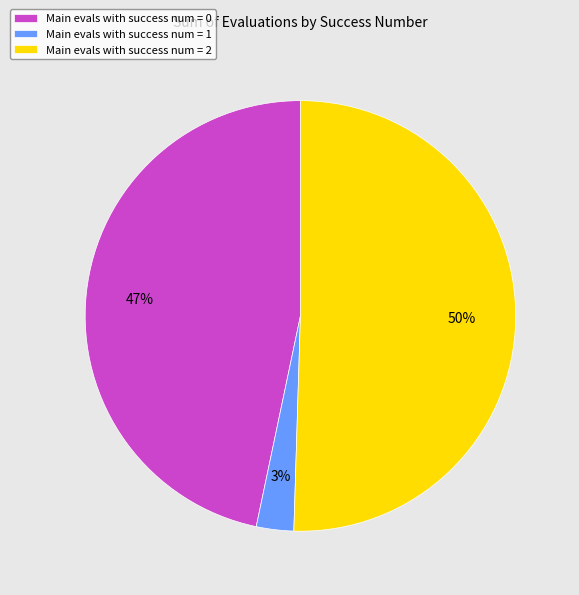

Is it true that Main evals with success num = 0 is 41% of the pie?

False